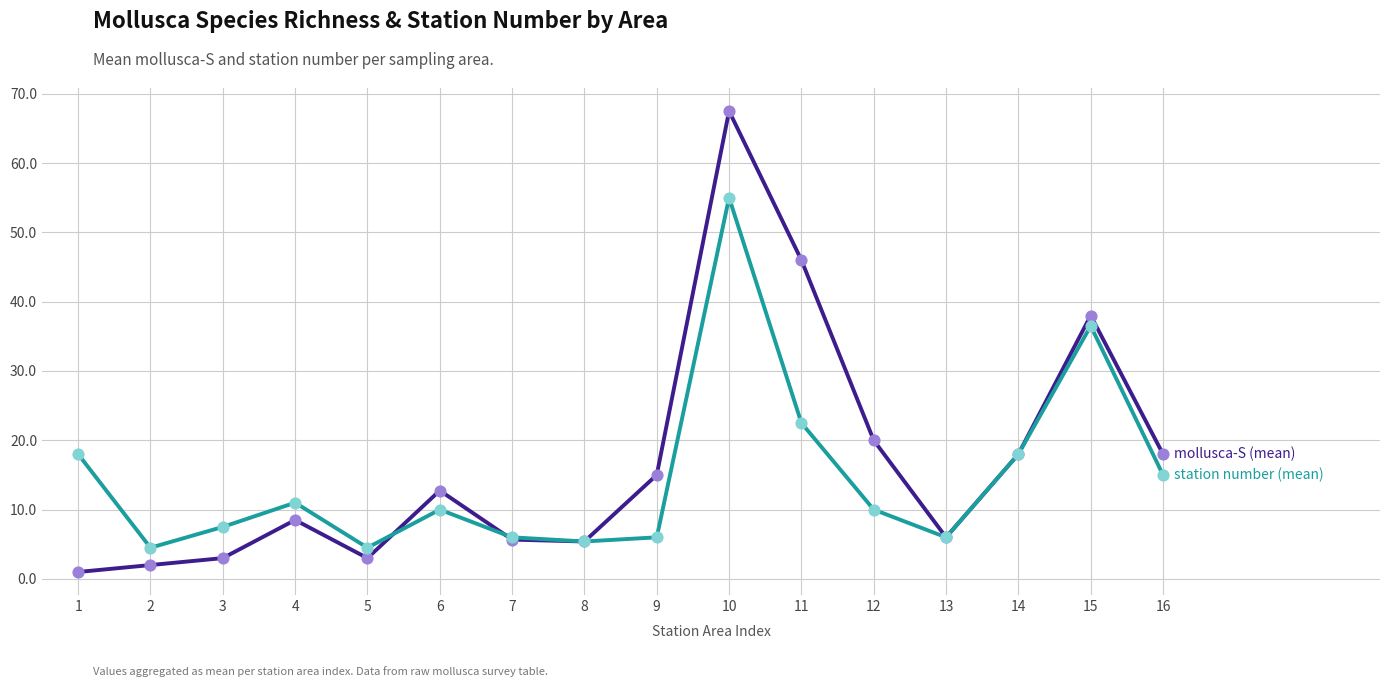

At which category is the sum across all series the highest?

10